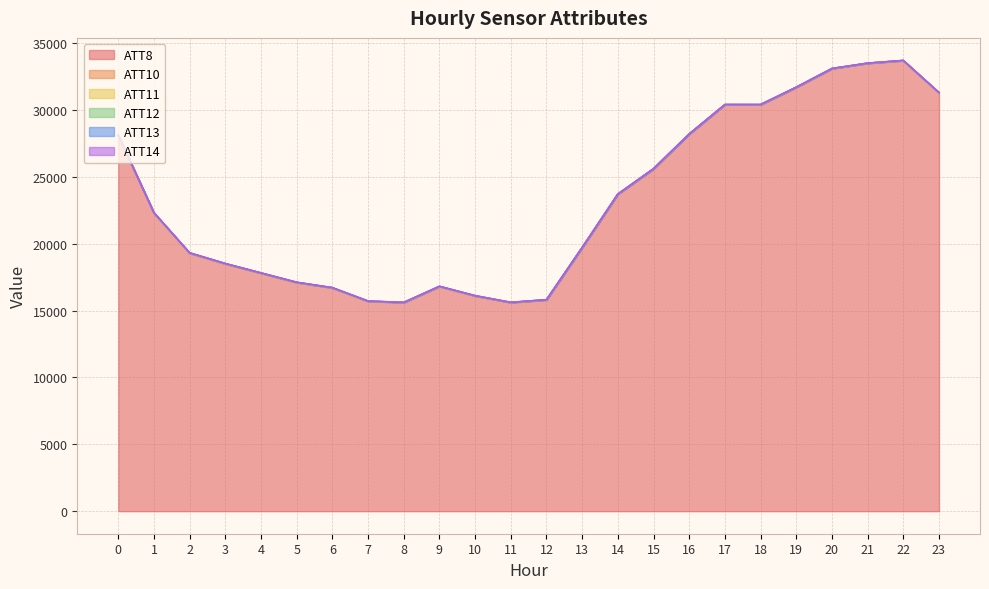

What is the lowest value of the ATT8 series?

15600